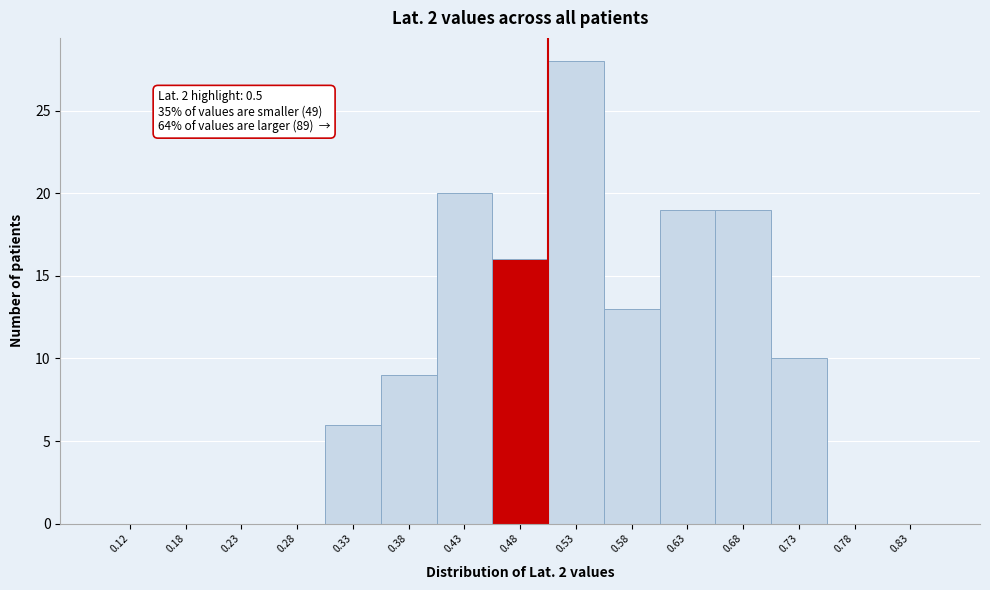

Which range on the x-axis has the tallest bar?

0.50 to 0.55